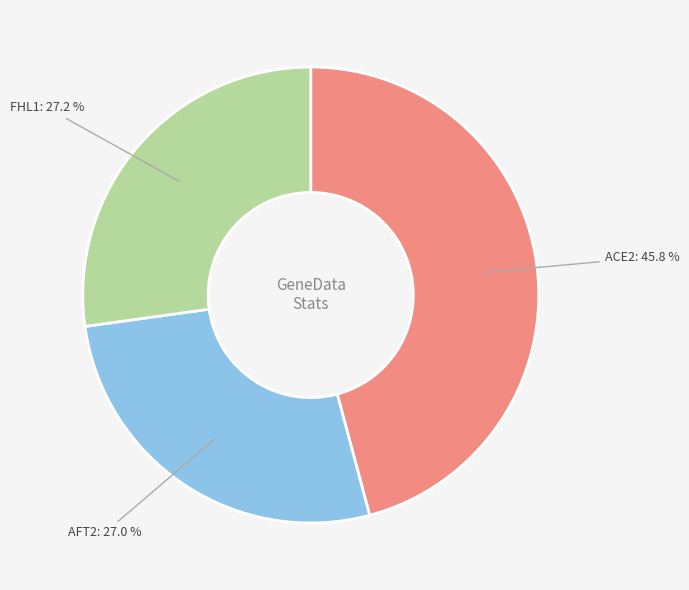

How much of the chart is everything except ACE2?

54.2%